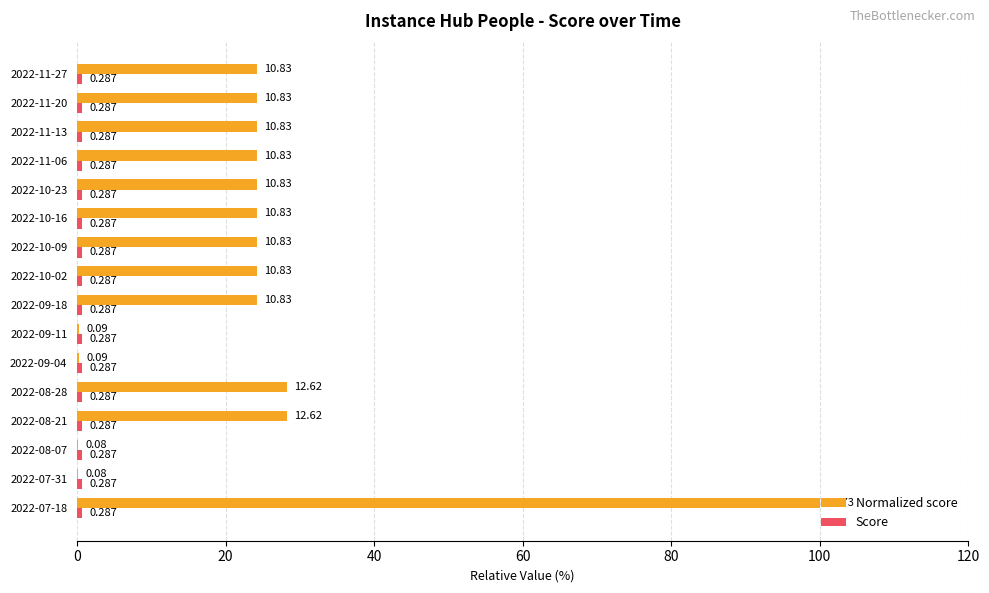

How many bars are there in each group?

2